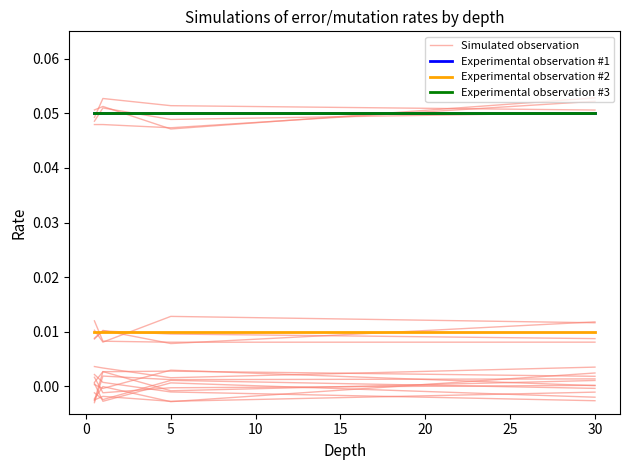

What is the maximum value for Simulated observation?

0.1